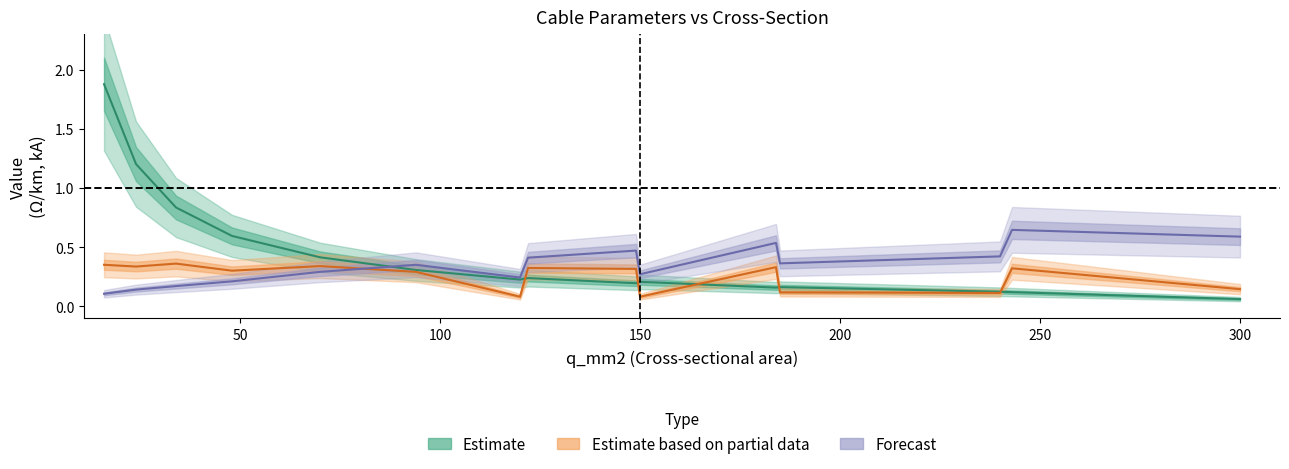

Which series ends up on top after the final intersection of max_i_ka (Forecast) and x_ohm_per_km (Partial)?

max_i_ka (Forecast)